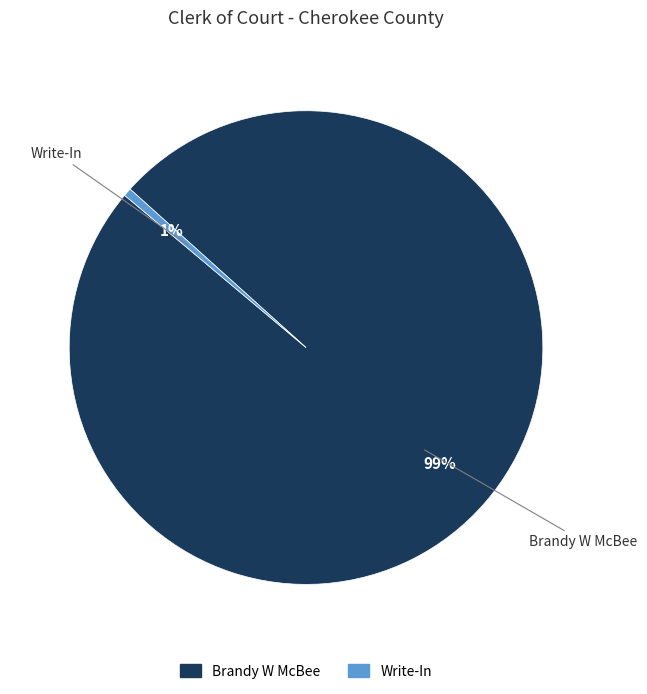

Is it true that Write-In is 11% of the pie?

False